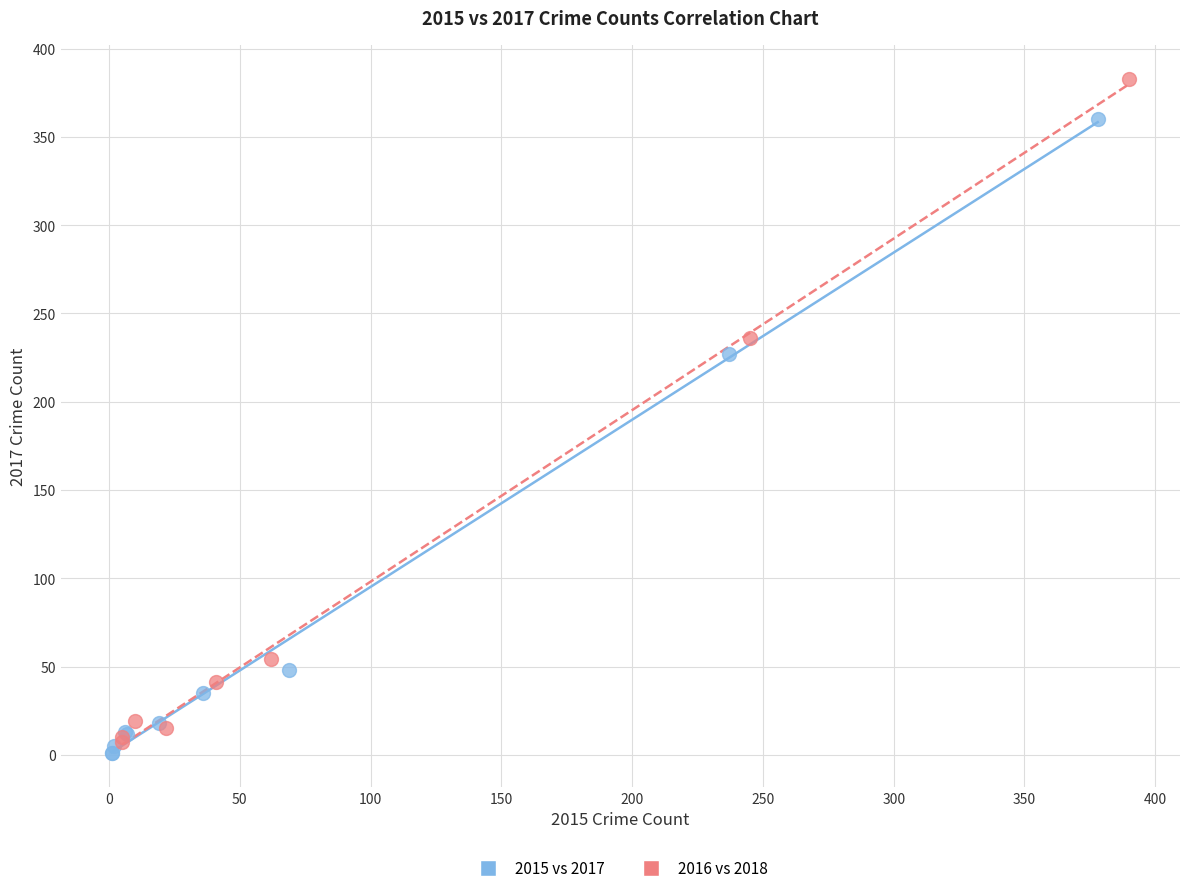

Which series contains the highest Y value?

2016 vs 2018